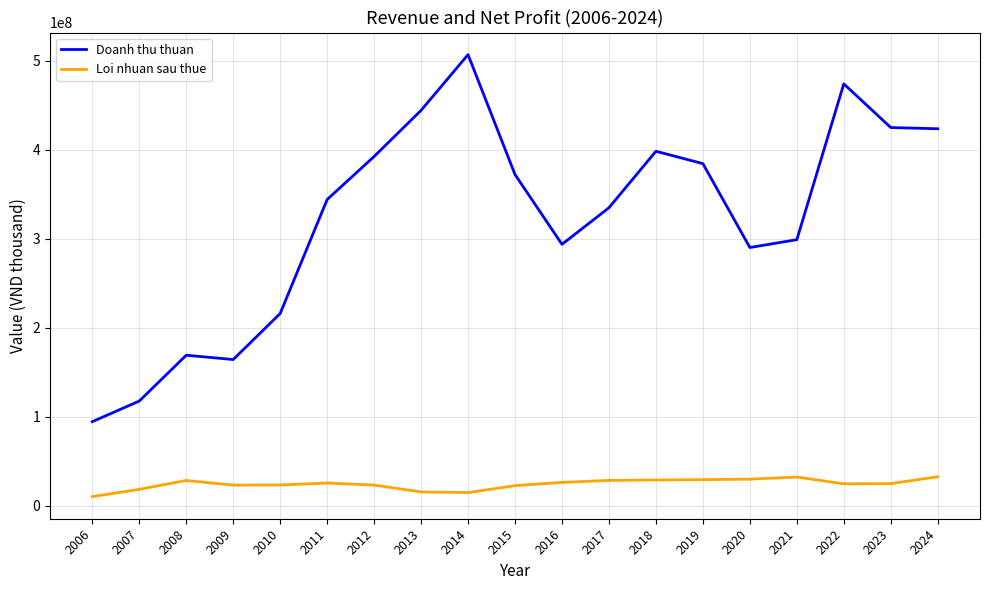

True or false: Doanh thu thuan has a value of 344244049 at 2011.

True